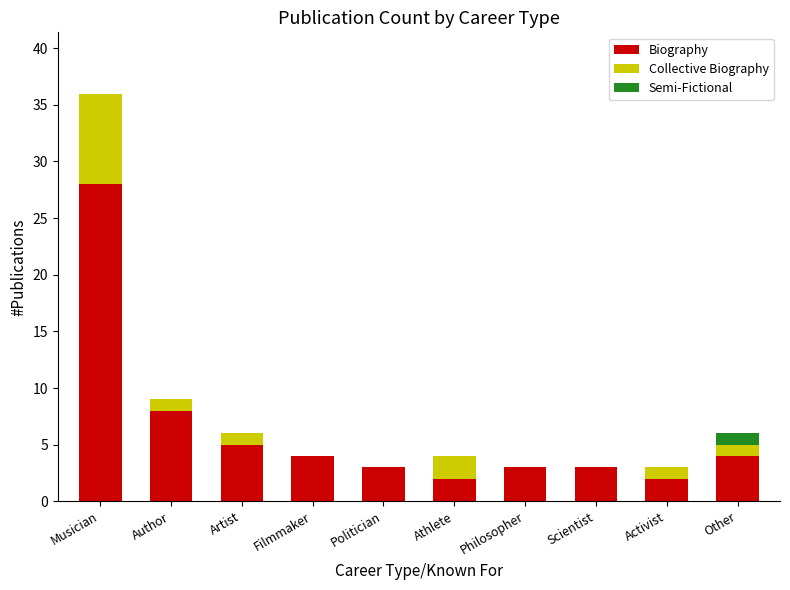

What is the highest value of the Biography series?

28